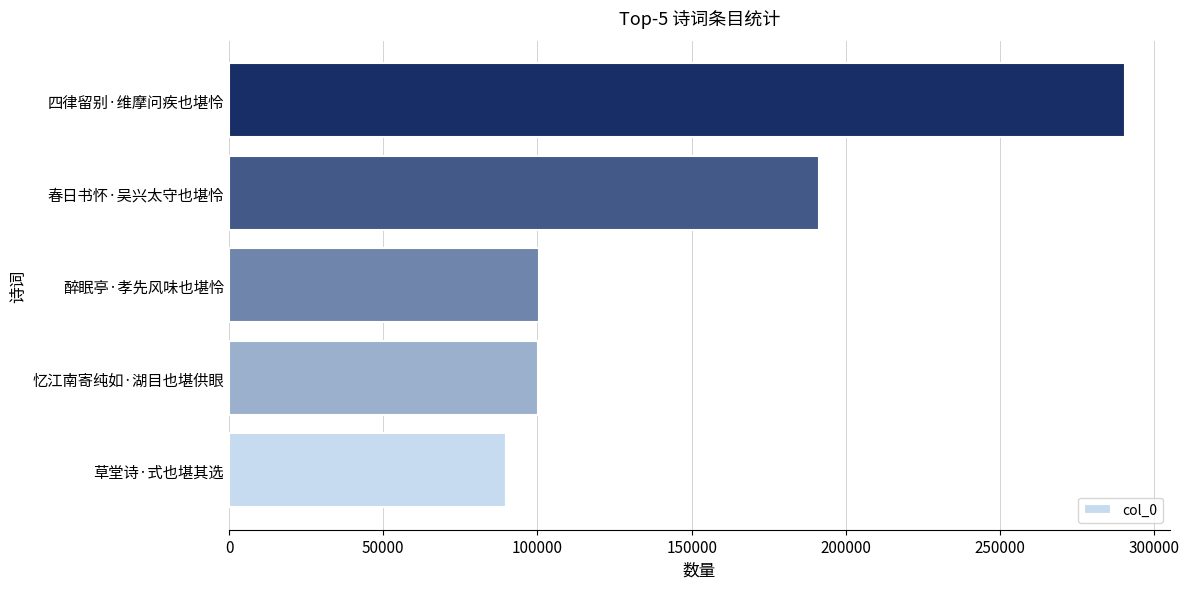

How many bars are there in total?

5